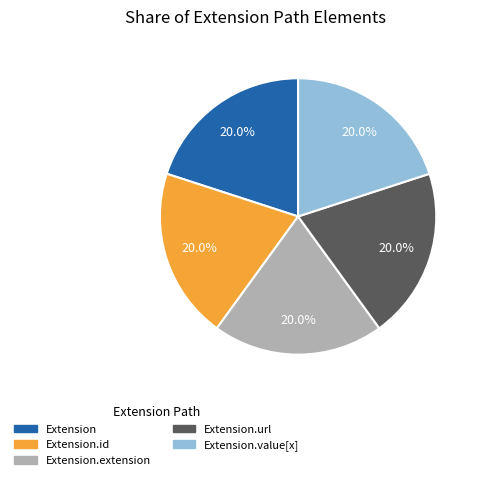

Is there any slice that represents more than half of the pie?

No